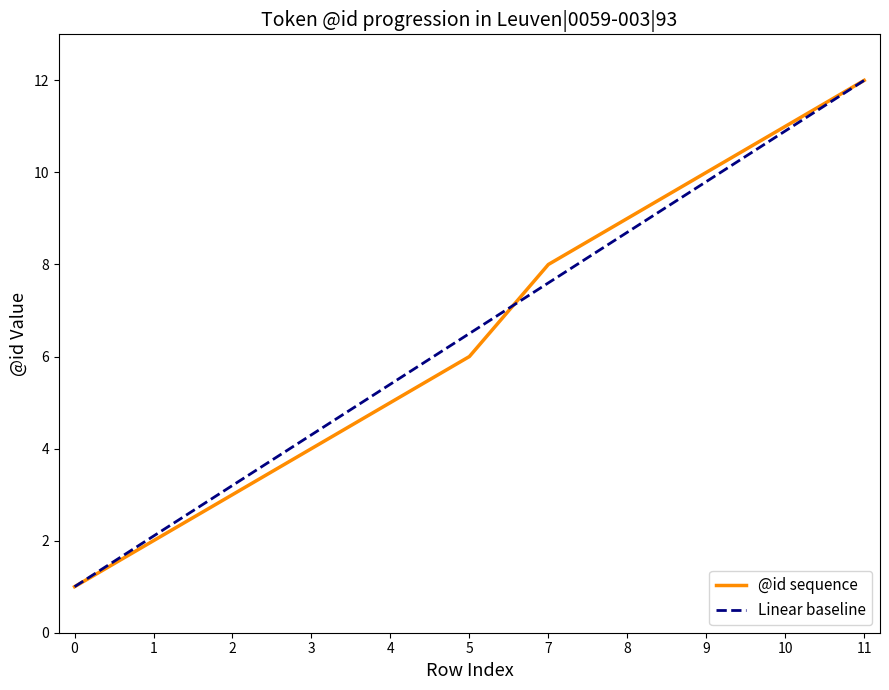

What is the difference between the second highest and second lowest values?

9